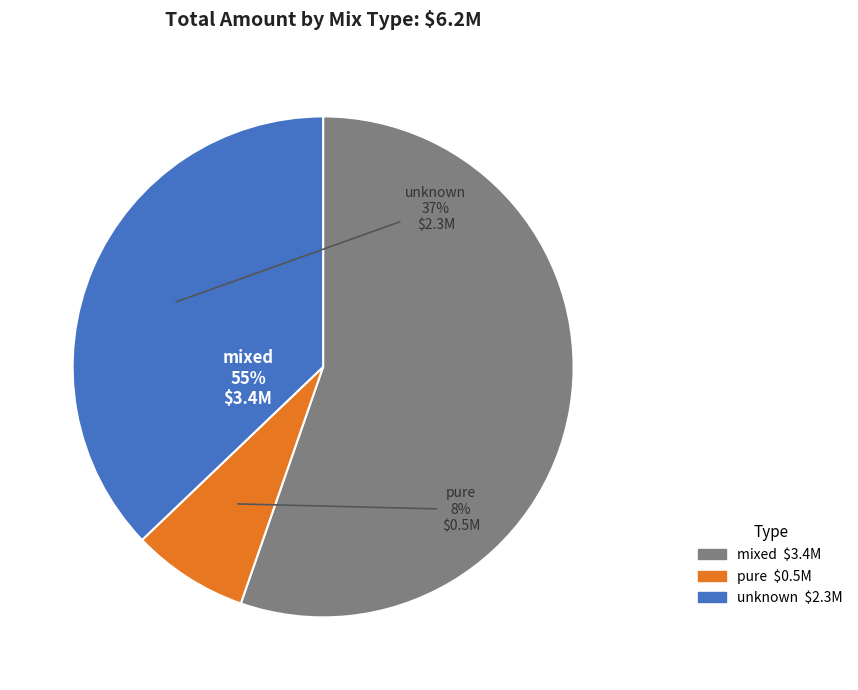

Count the number of slices in the pie.

3